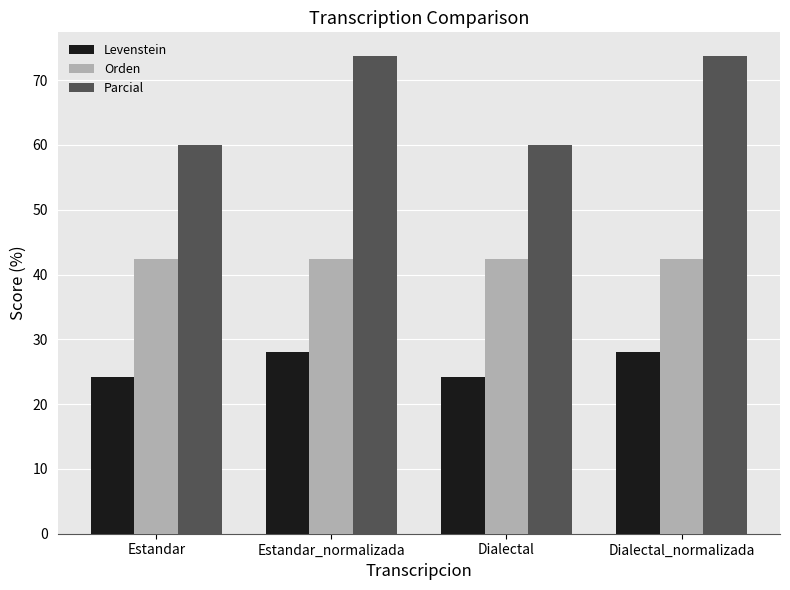

What is the lowest value of the Parcial series?

60.0